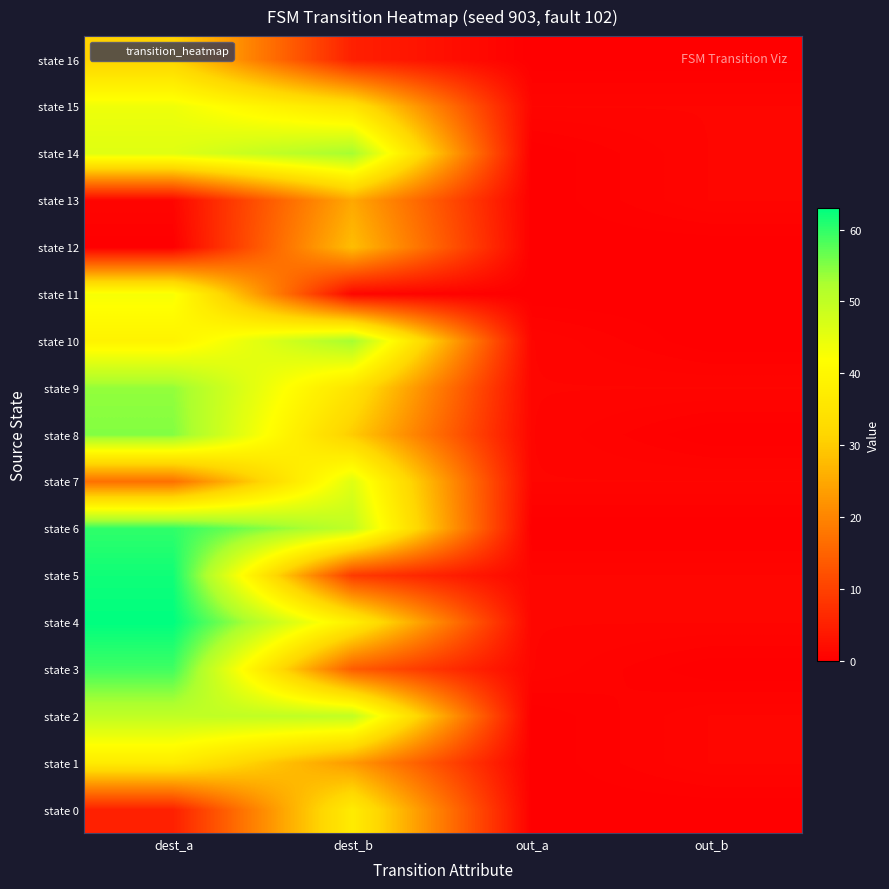

Which has a higher value, out_b or out_a?

out_b